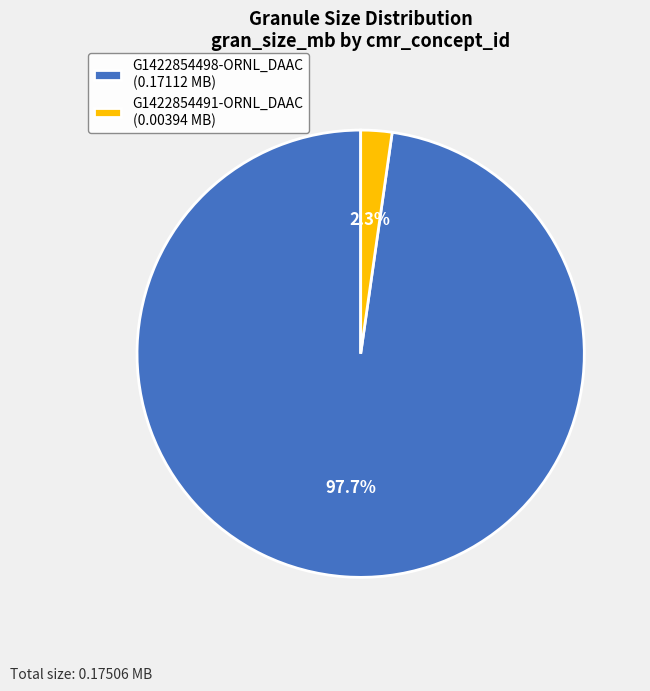

To the nearest percent, what percentage of the pie is G1422854498-ORNL_DAAC?

98%